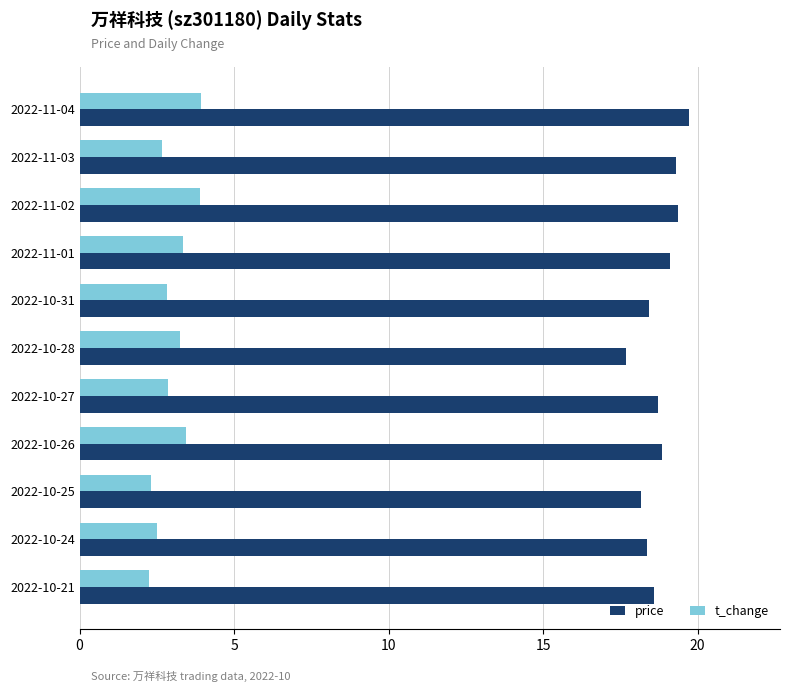

What is the maximum value for price?

19.7